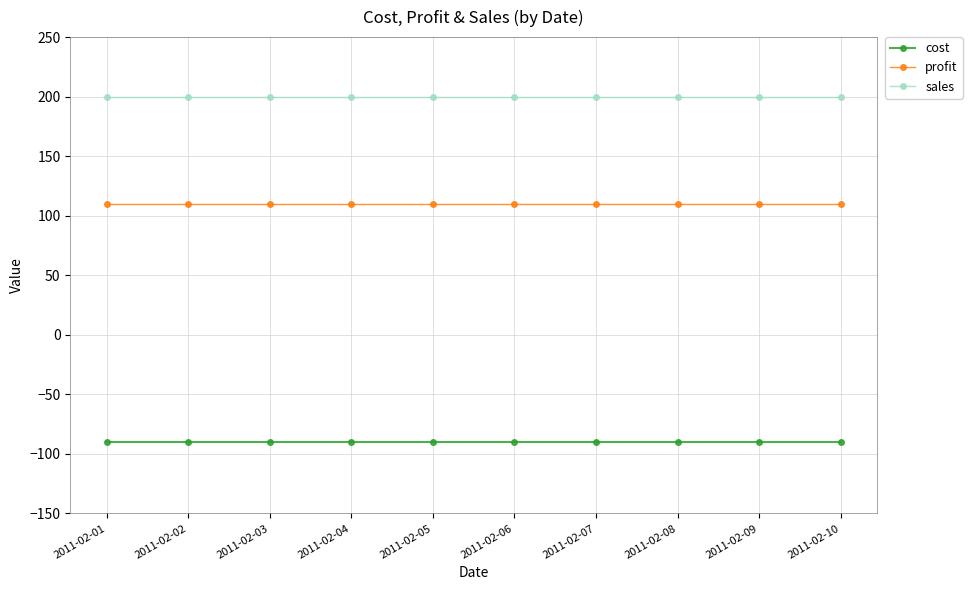

Rank the series by their maximum value, from lowest to highest.

cost, profit, sales